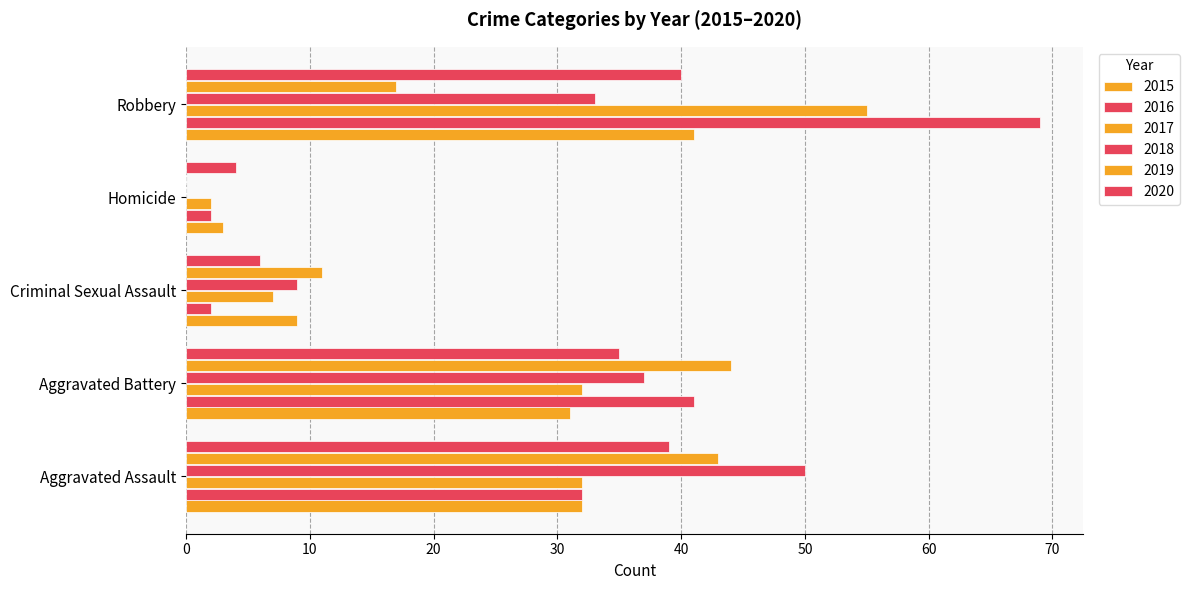

What is the label of the 3rd bar from the left?

Criminal Sexual Assault